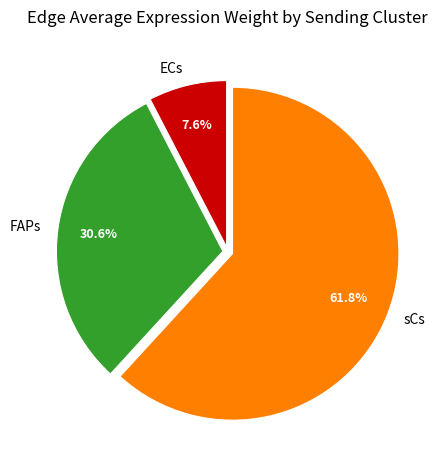

What is the ratio of the value at FAPs to the value at sCs?

0.5